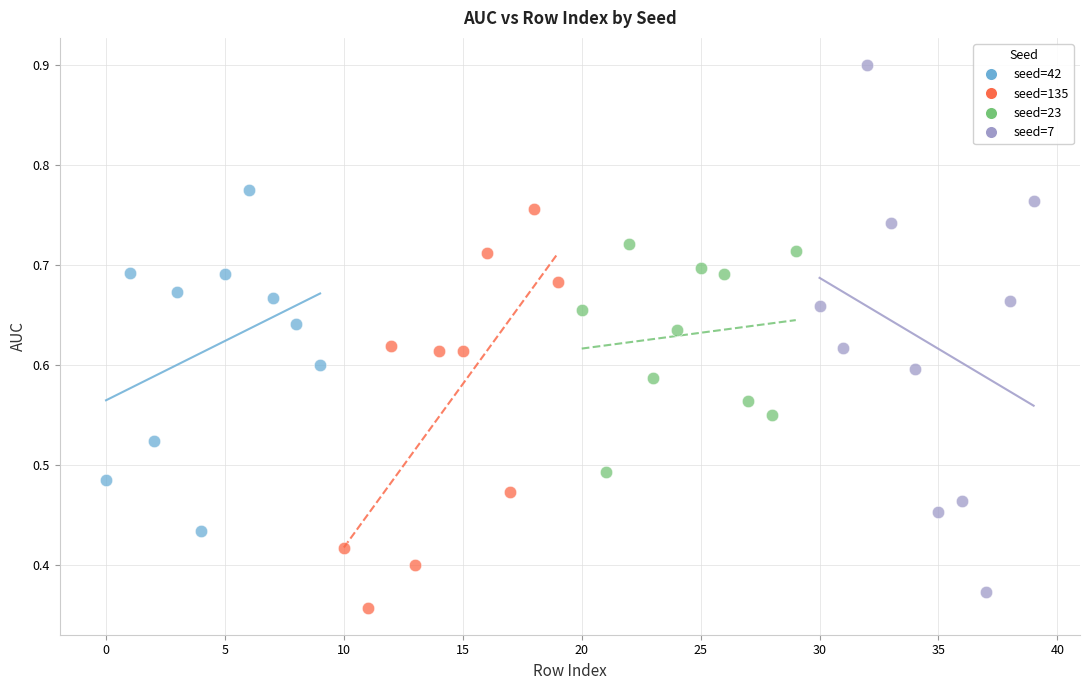

What are all the series names shown in the legend?

seed=42, seed=135, seed=23, seed=7